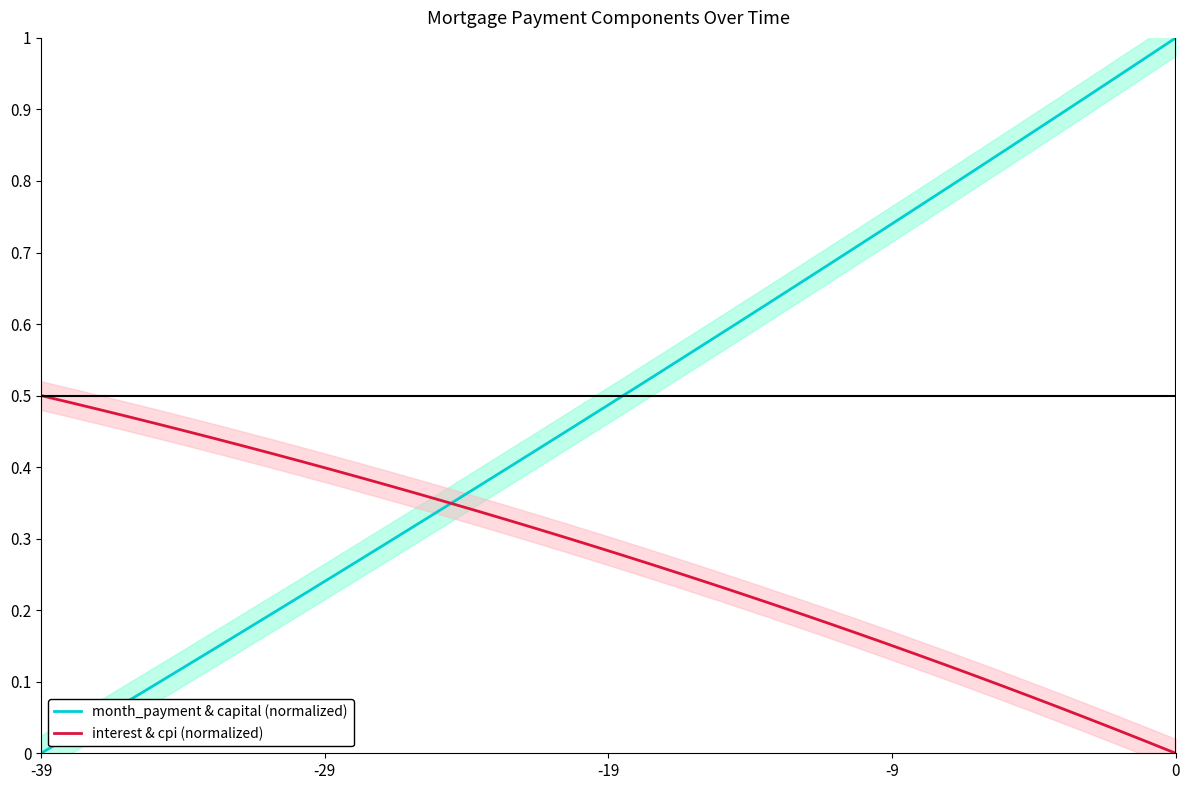

Where is month_payment & capital (normalized) nearest to the value 0?

-39